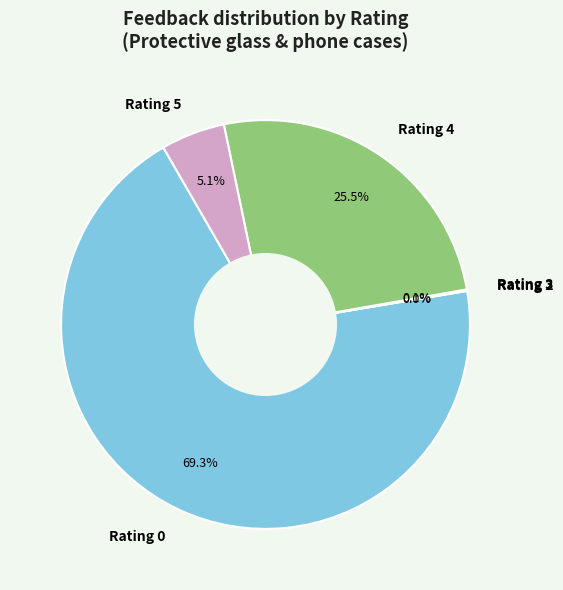

Is there a majority slice in this chart?

Yes